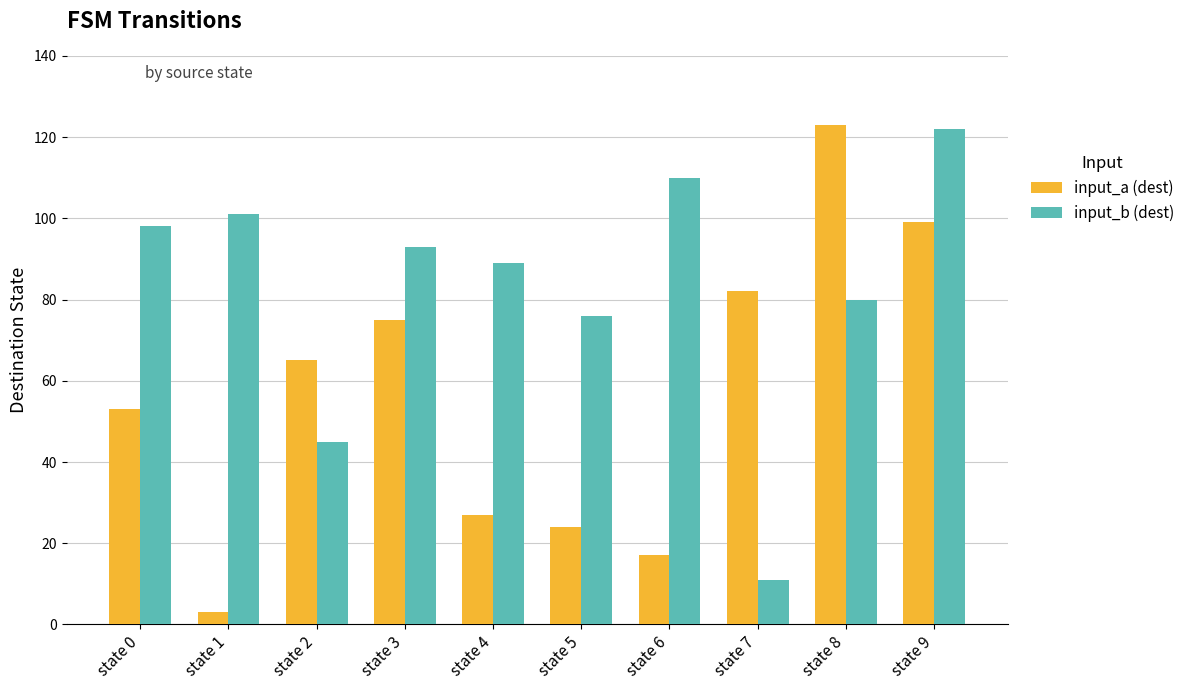

How many bars are there in total?

20